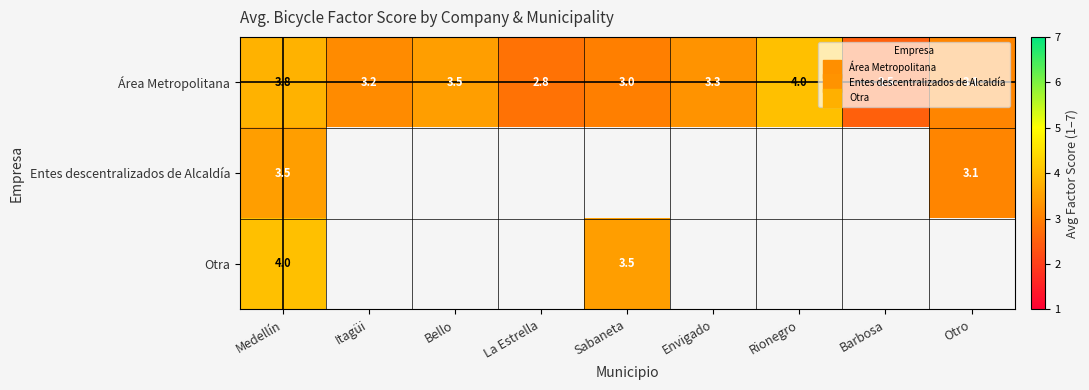

The value of Otra at Sabaneta is 3.5. True or false?

True